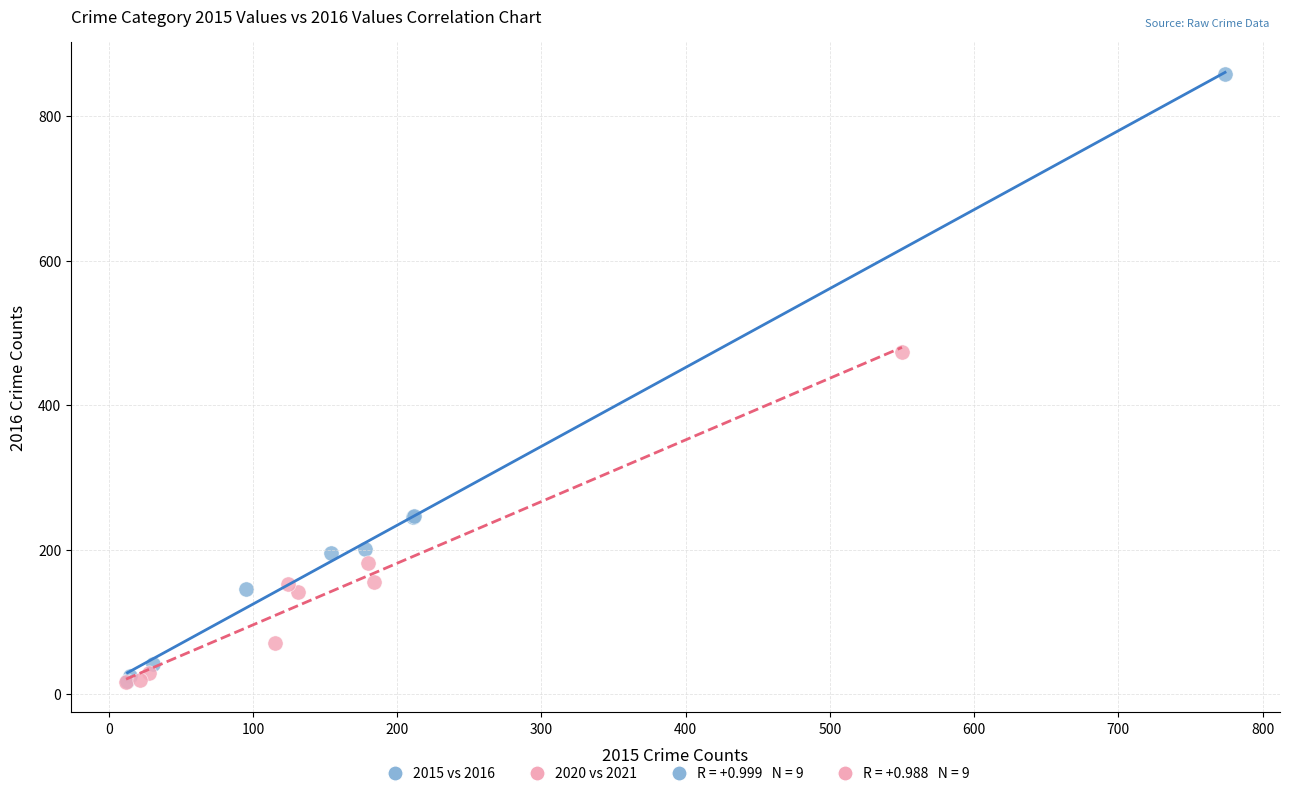

Which series has the largest Y range (max minus min)?

2015 vs 2016